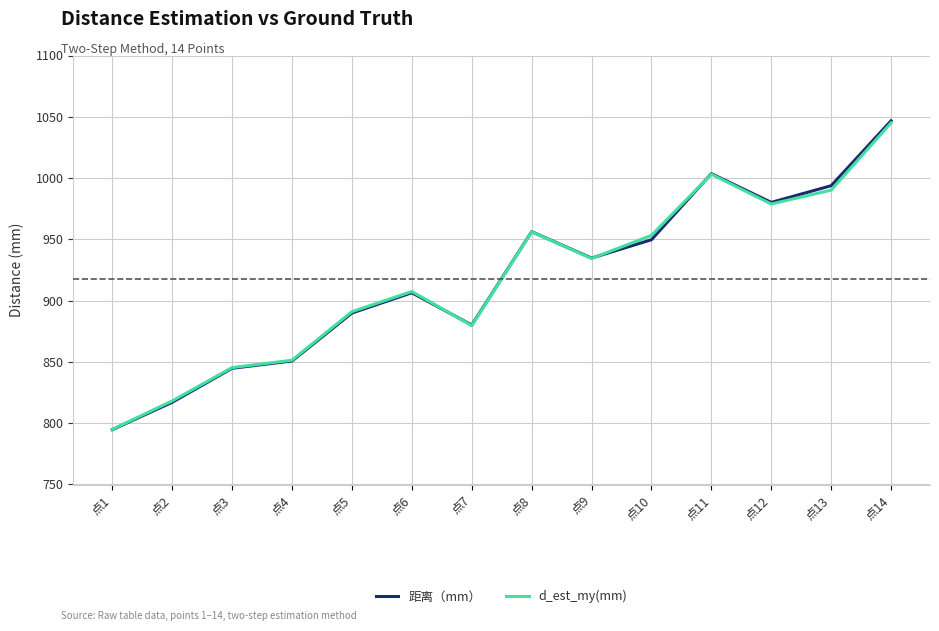

At which label is d_est_my(mm) closest to 920?

点6